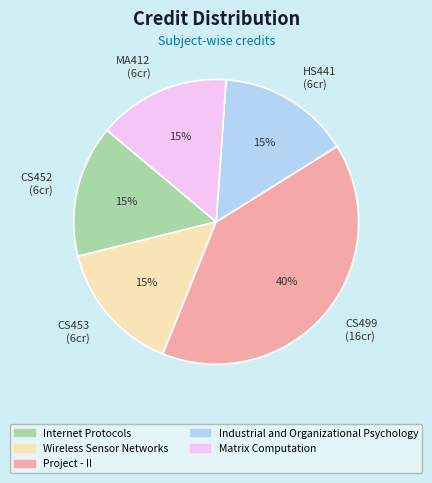

What is the ratio of the value at MA412 (6cr) to the value at CS452 (6cr)?

1.0